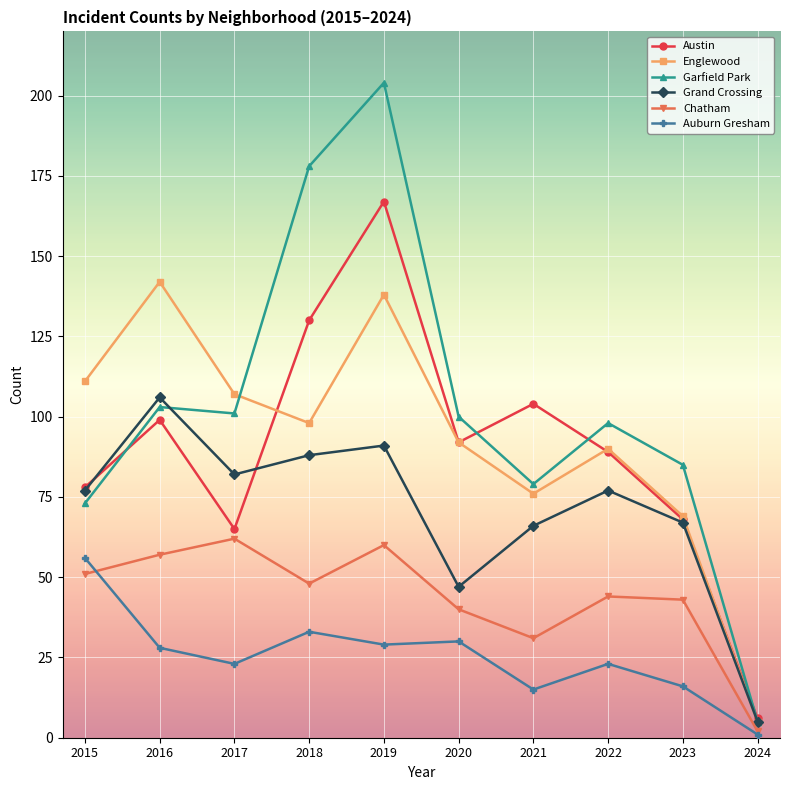

The value of Grand Crossing at 2016 is 72. True or false?

False